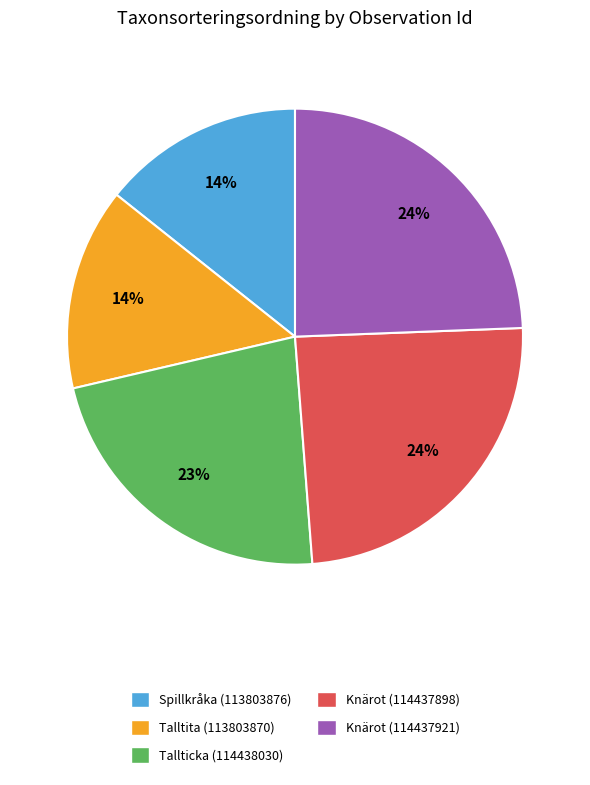

How many segments does this pie chart have?

5